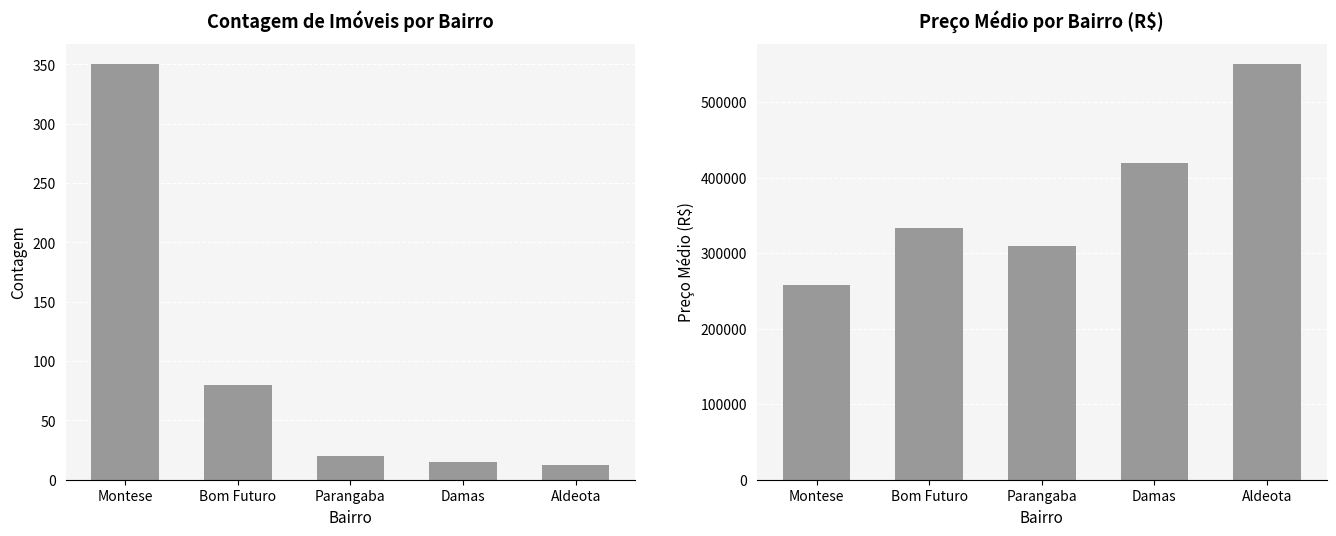

What is the label of the 1st bar from the left?

Montese